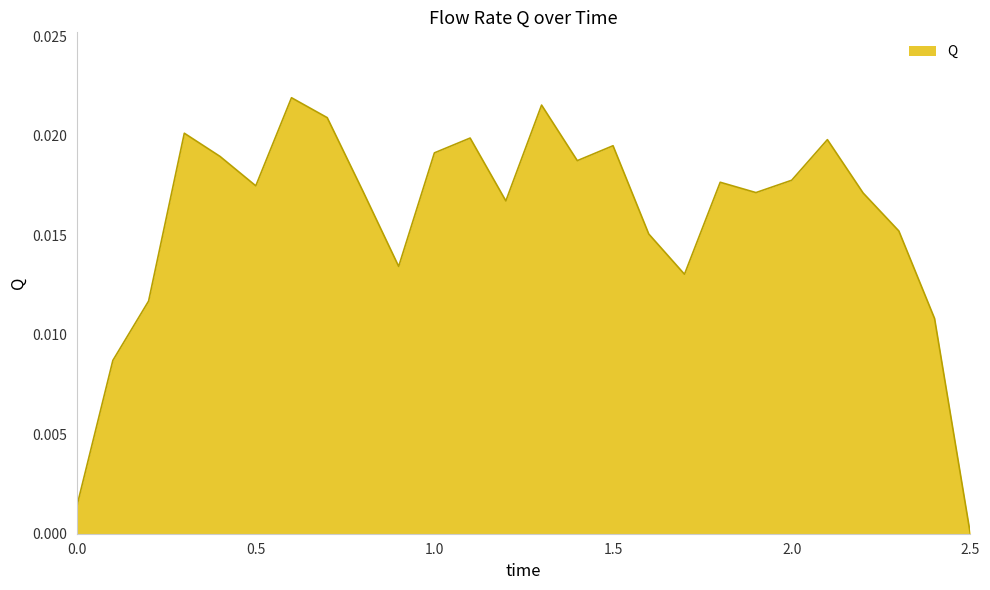

Where is the data nearest to the value 0?

2.5